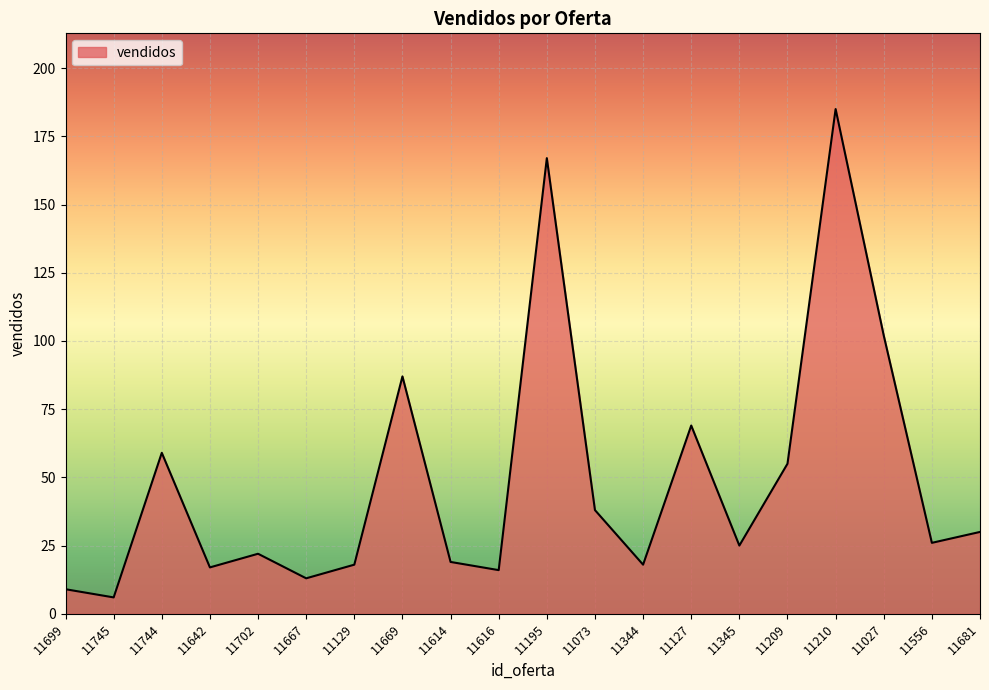

How many lines are shown in the chart?

1